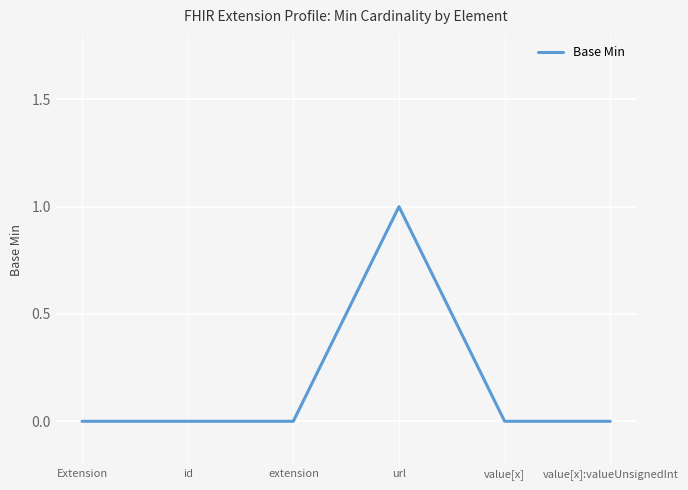

Does the chart have visible grid lines?

Yes